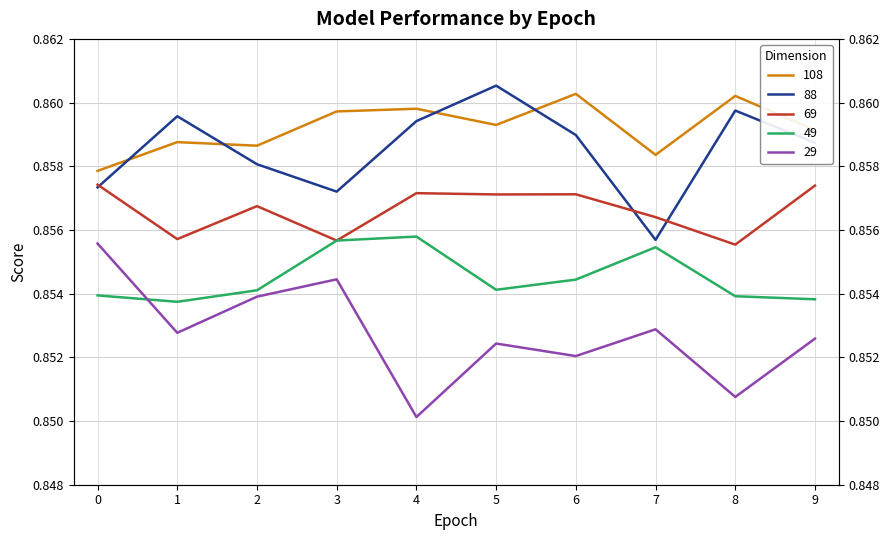

What is the value of the 88 point at the 6th from the left?

0.9